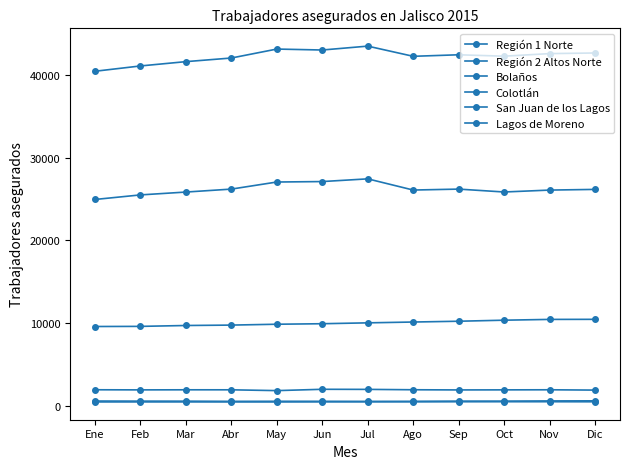

Is it true that Región 2 Altos Norte equals 43477 at Jul?

True